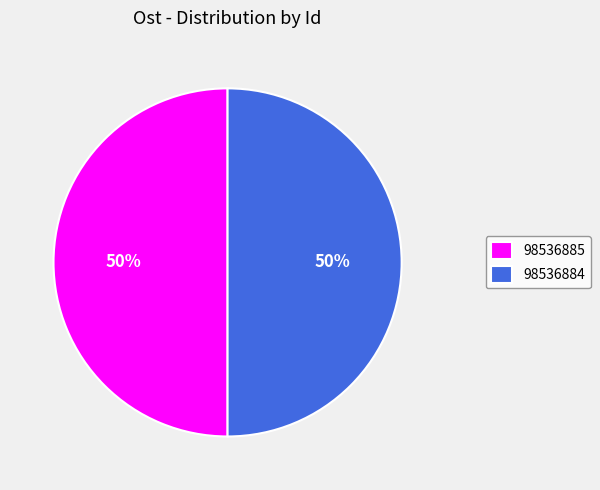

Combined, do 98536884 and 98536885 account for over 50%?

Yes